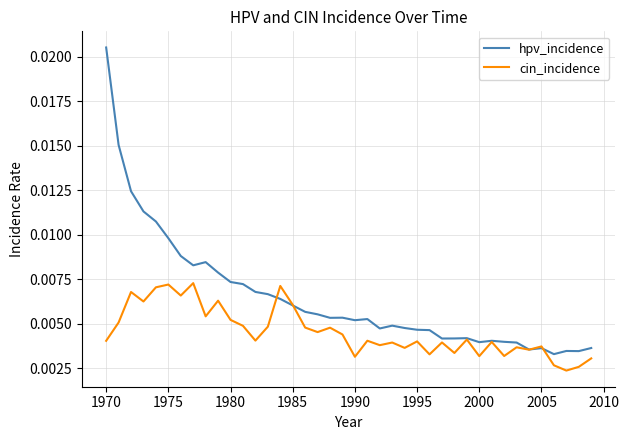

List the series in order of their overall mean, highest first.

hpv_incidence, cin_incidence